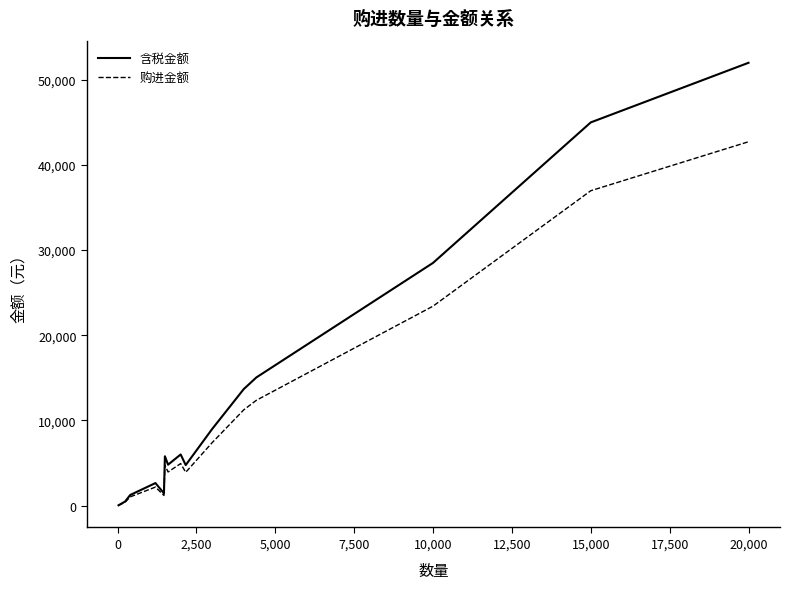

List the series in order of their peak value, lowest first.

购进金额, 含税金额